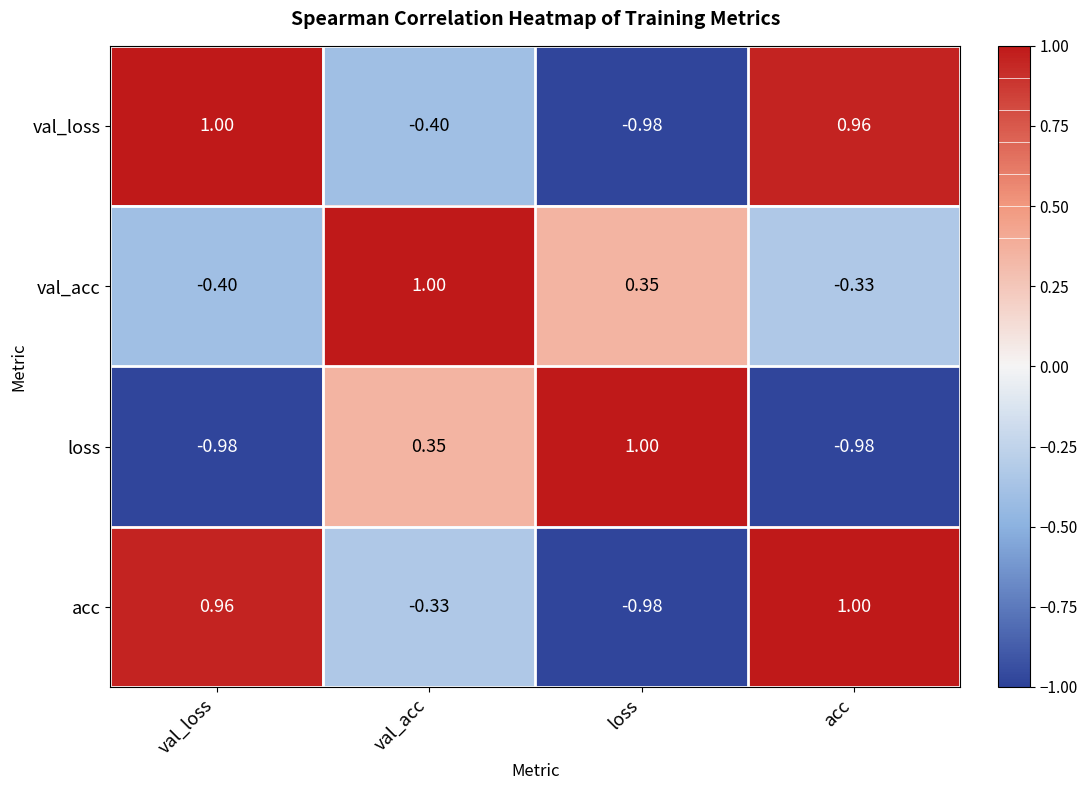

Rank the categories by val_loss value from highest to lowest.

val_loss, acc, val_acc, loss